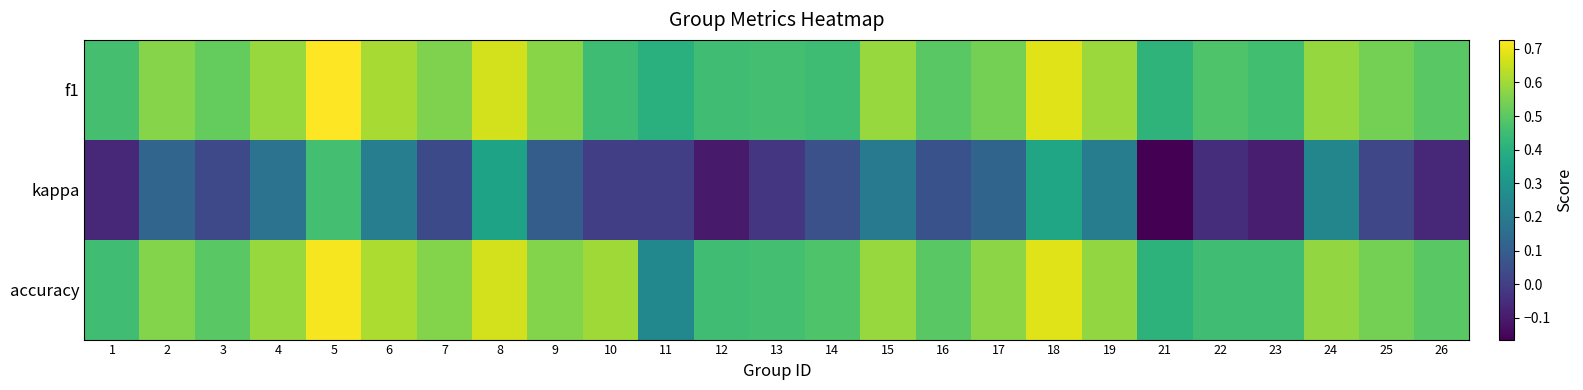

What is the spread (max minus min) of values at 17?

0.5